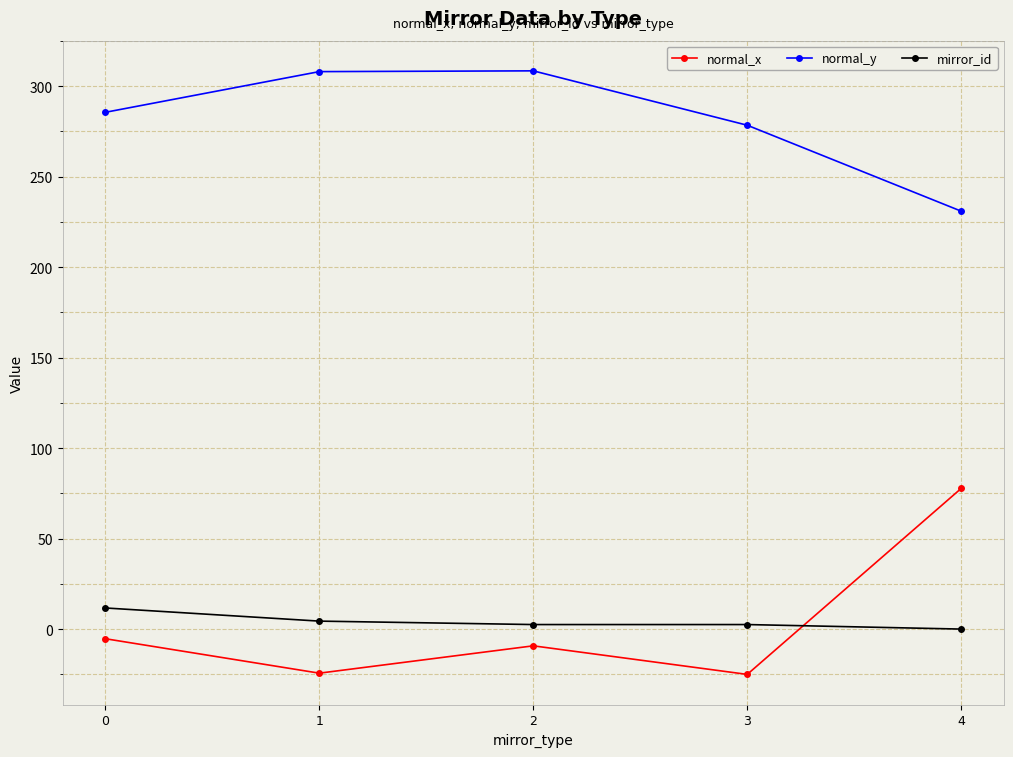

True or false: mirror_id and normal_y intersect in this chart.

False